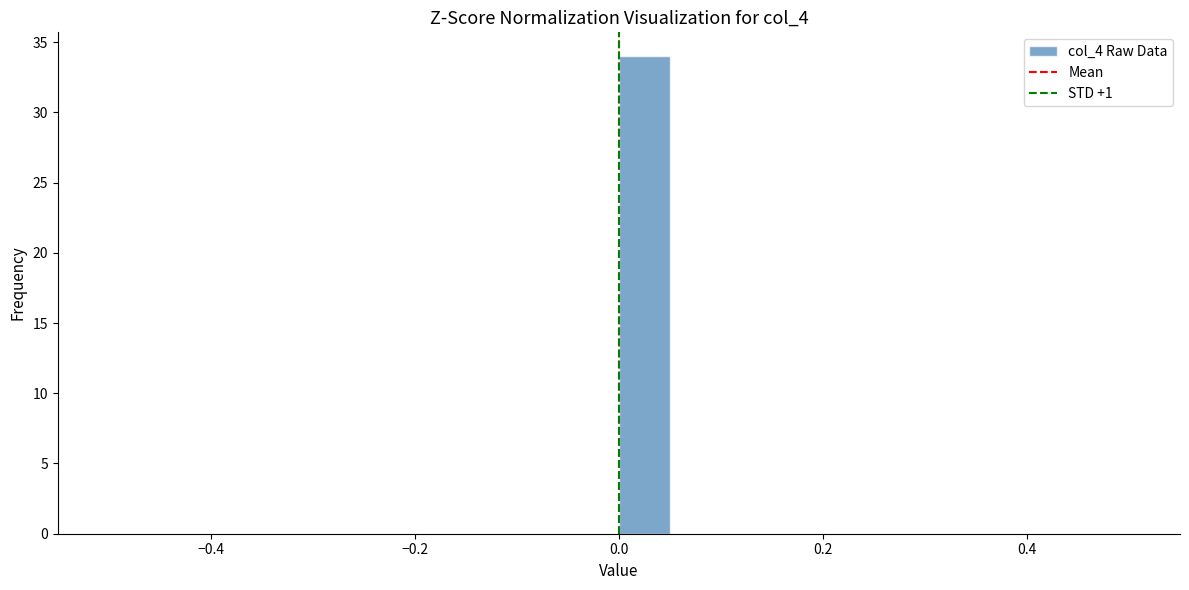

Around what value on the x-axis is the tallest bar? Give the approximate position of its centre, as read against the axis.

0.02